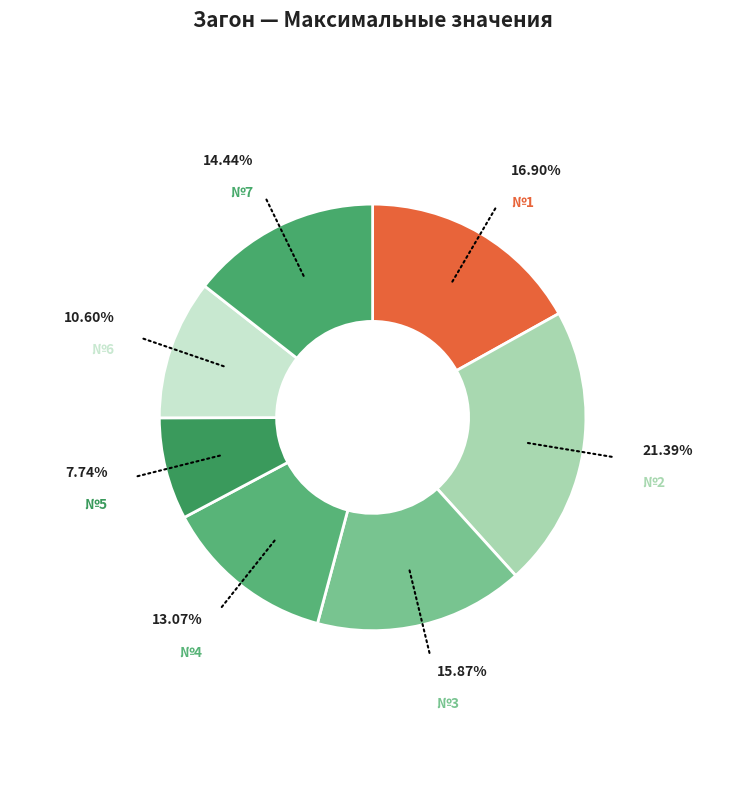

Rank the categories by value from highest to lowest.

№2, №1, №3, №7, №4, №6, №5